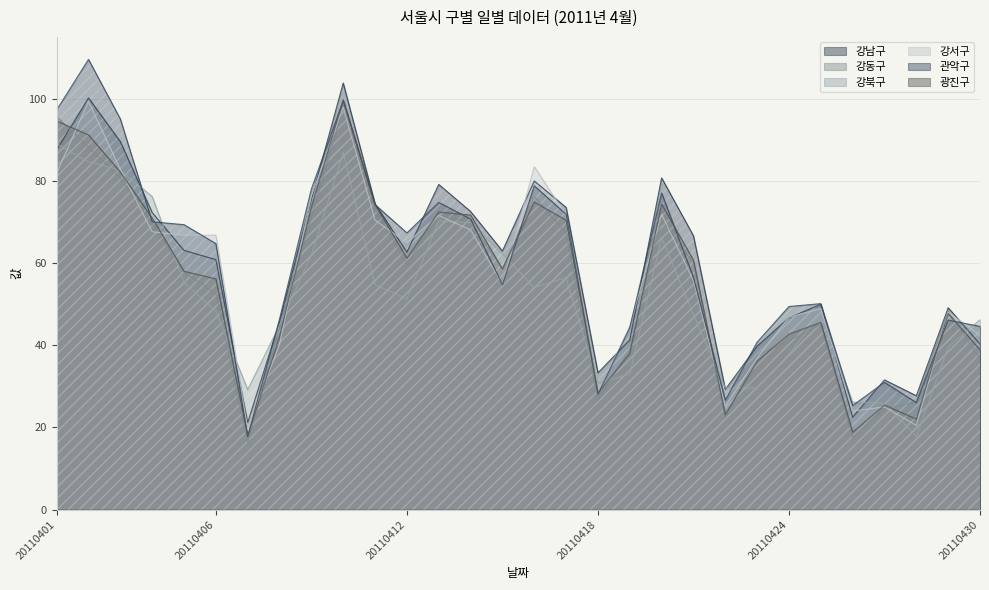

True or false: 강남구 and 관악구 intersect in this chart.

True